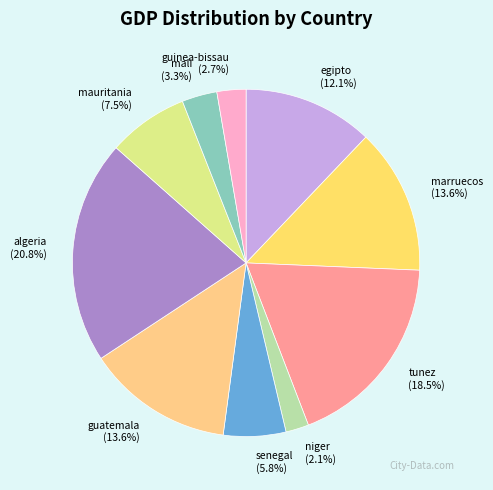

To the nearest percent, what is the combined percentage of mali and mauritania?

11%